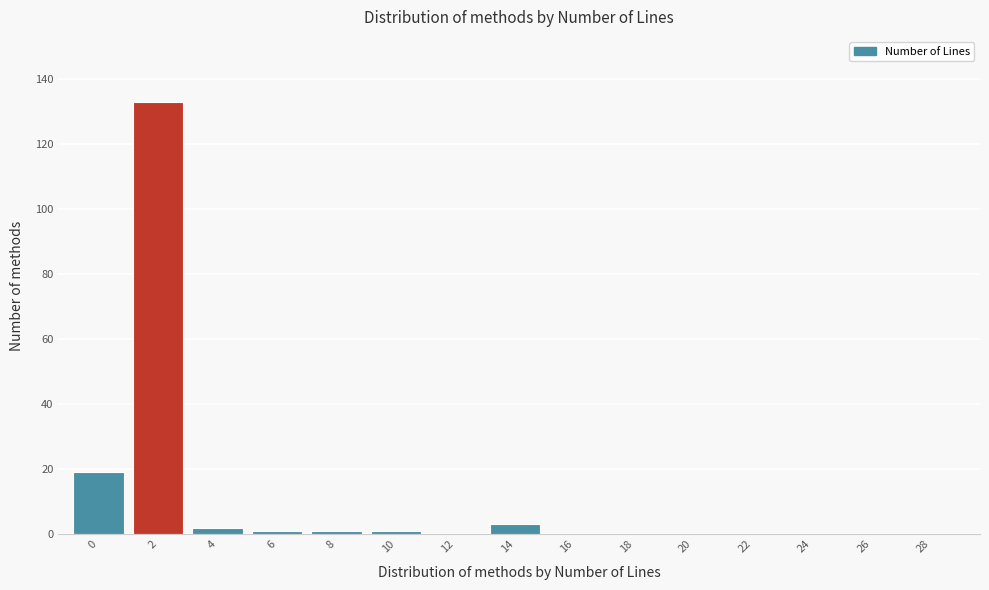

Reading left to right, what are all the values shown in this chart?

0=19	2=133	4=2	6=1	8=1	10=1	12=0	14=3	16=0	18=0	20=0	22=0	24=0	26=0	28=0